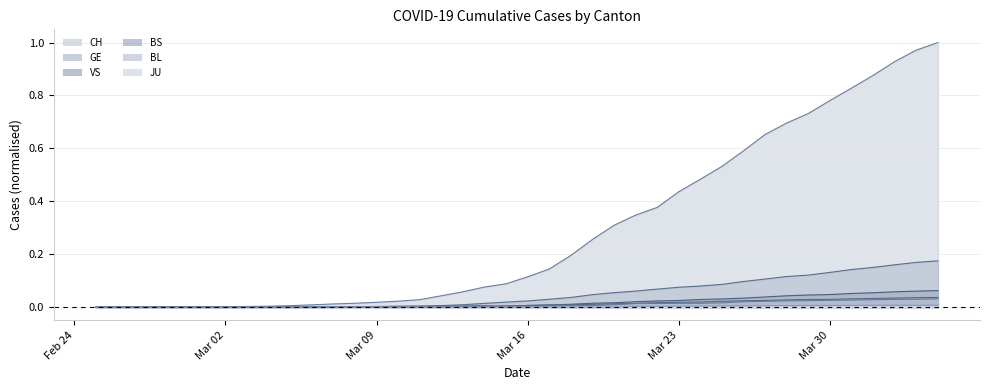

How many positive values does the VS series have?

36